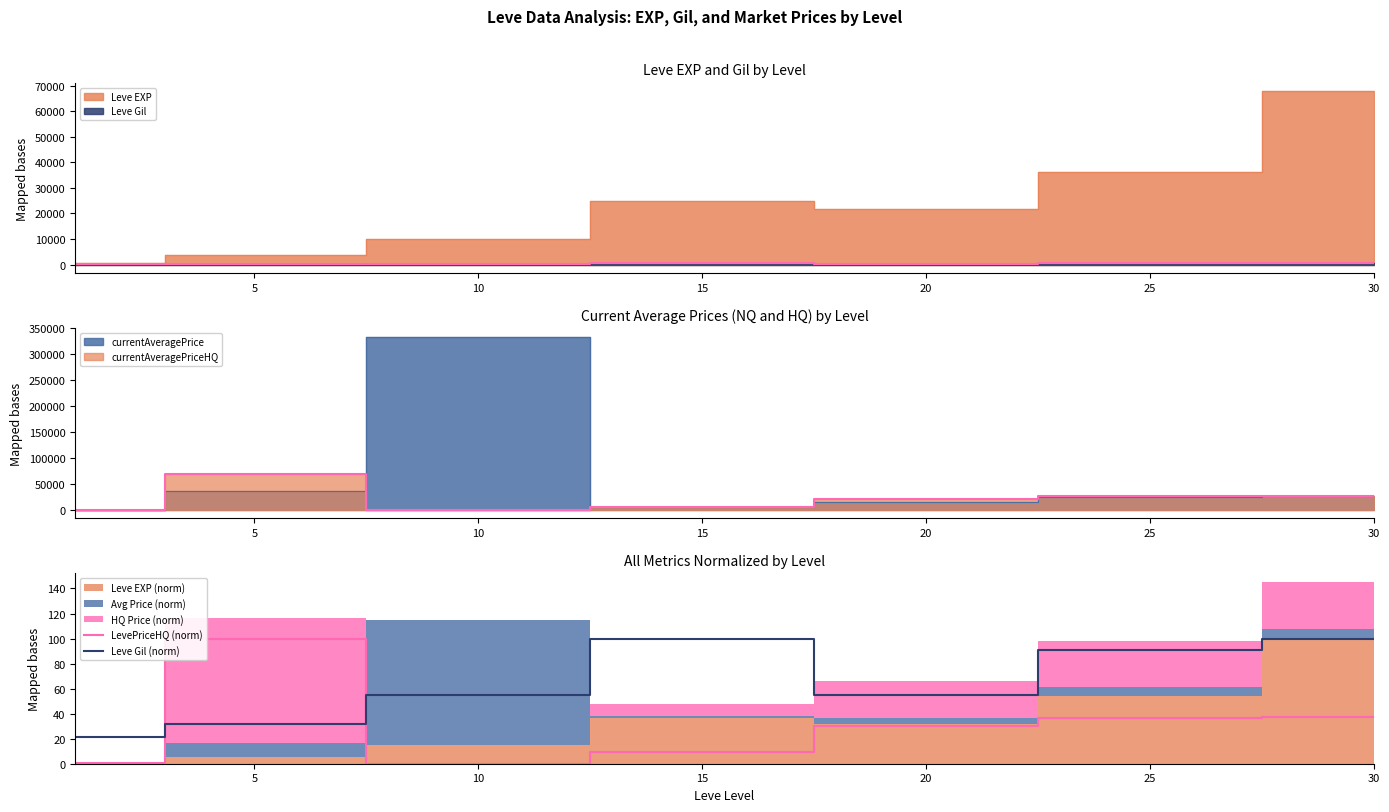

Which series has the largest range (max minus min)?

LevePriceHQ (norm)